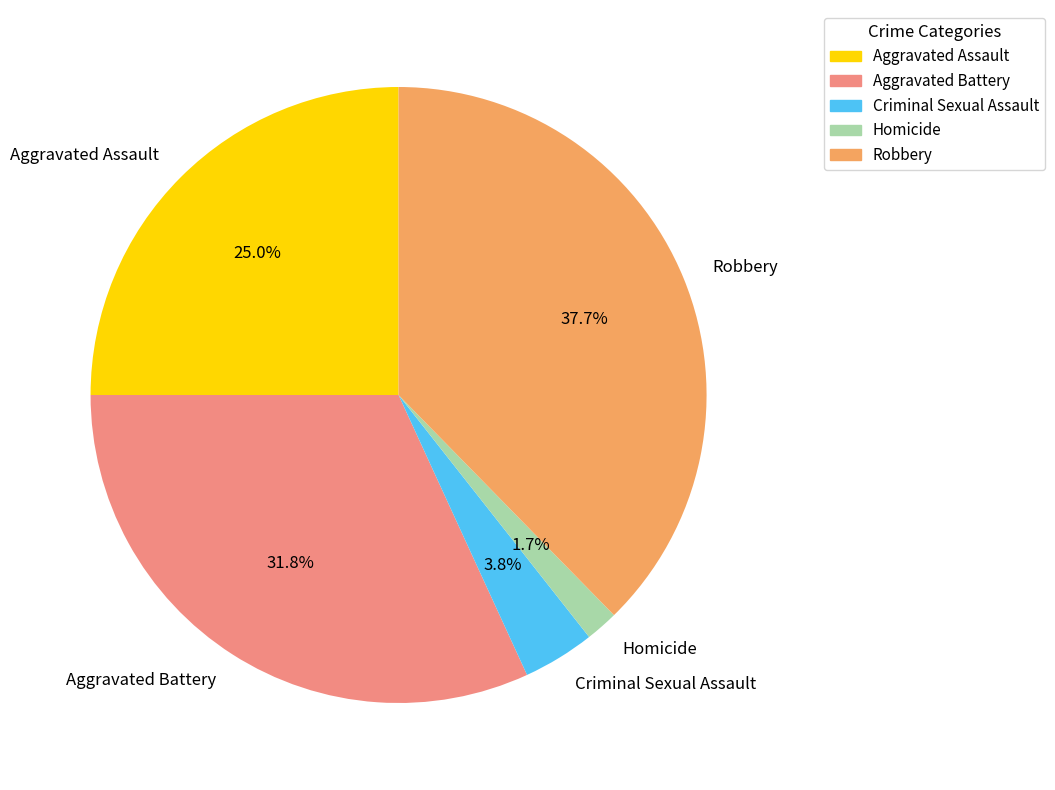

To the nearest percent, what is the difference between the largest and smallest slice percentages?

36%